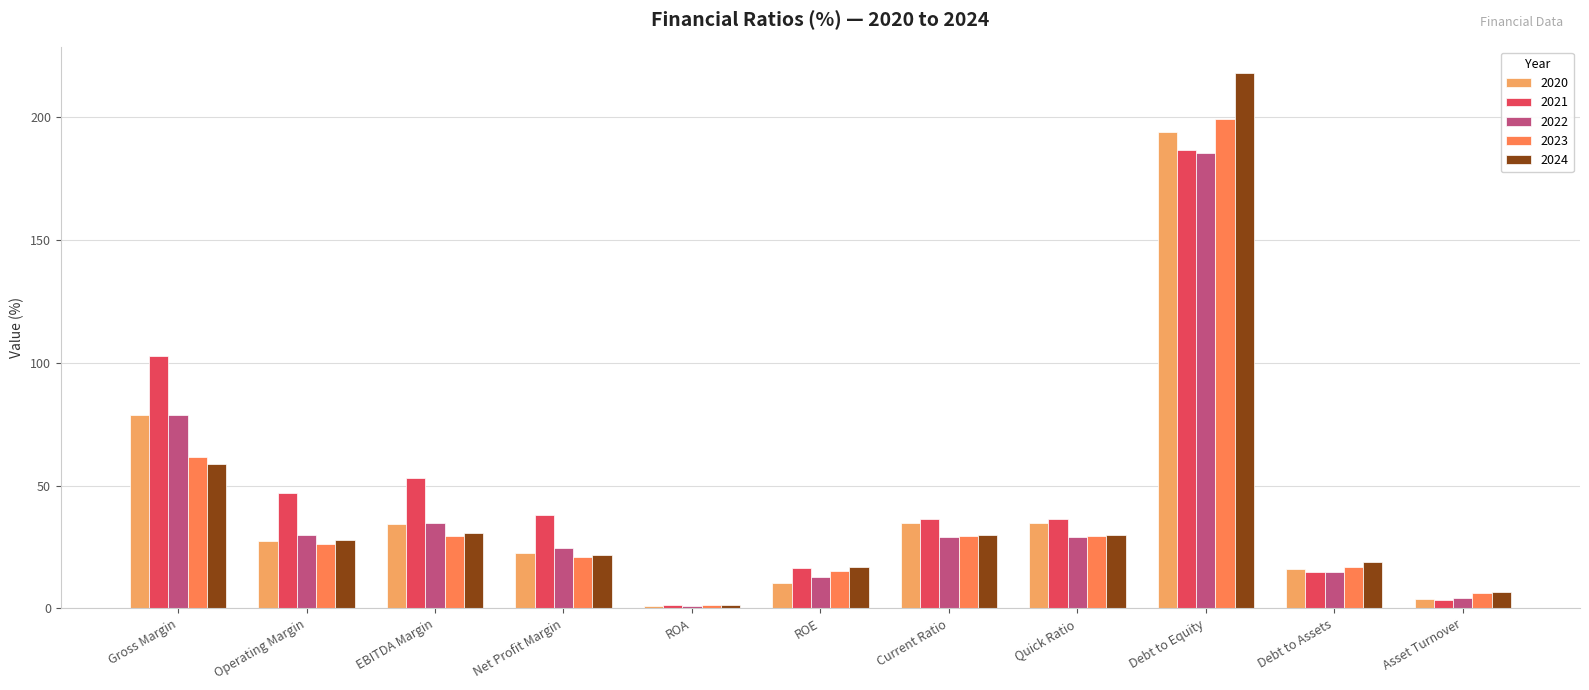

At which label does 2023 reach its peak?

Debt to Equity